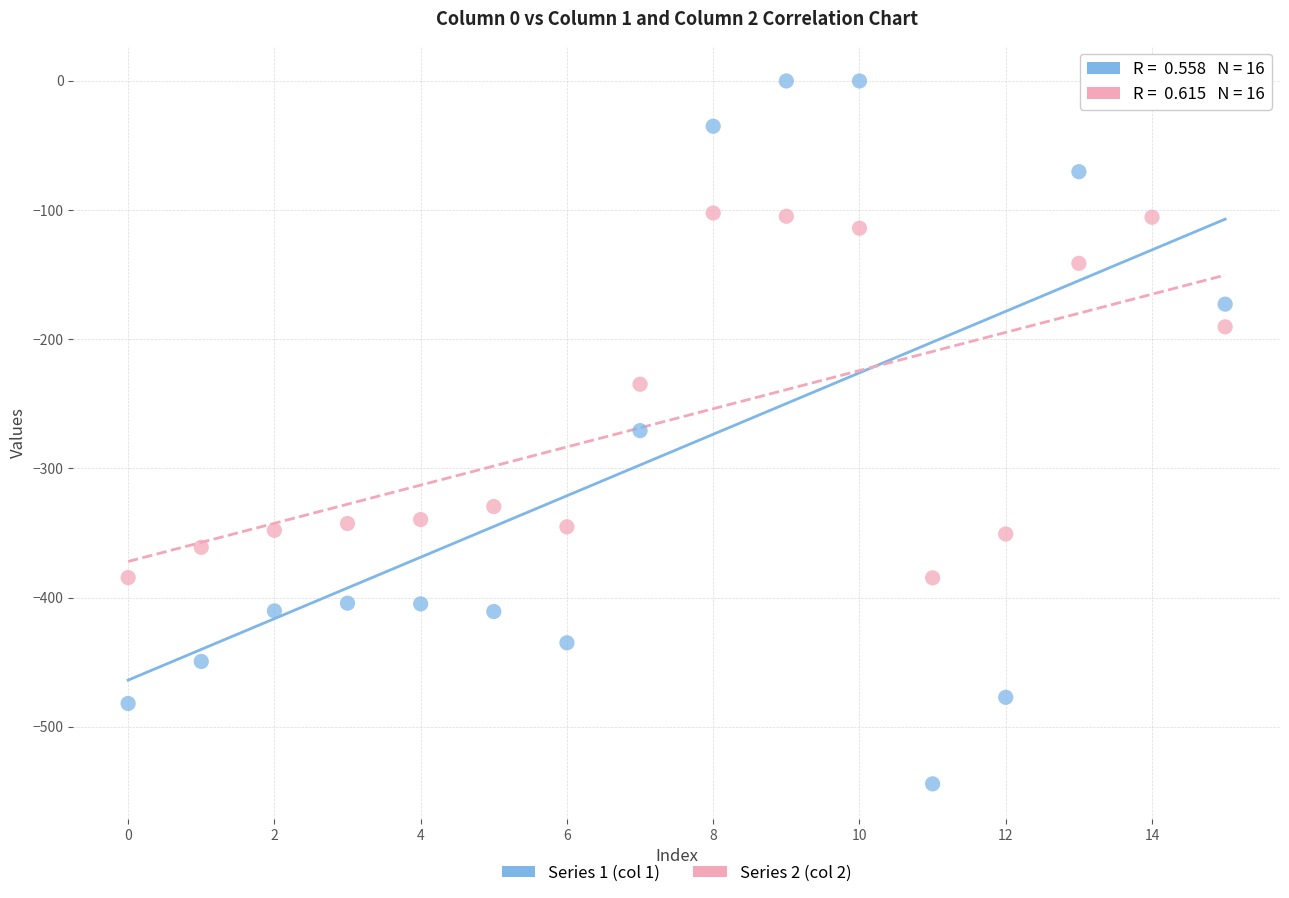

Across all data points, what is the range of Y values (max minus min)?

544.3